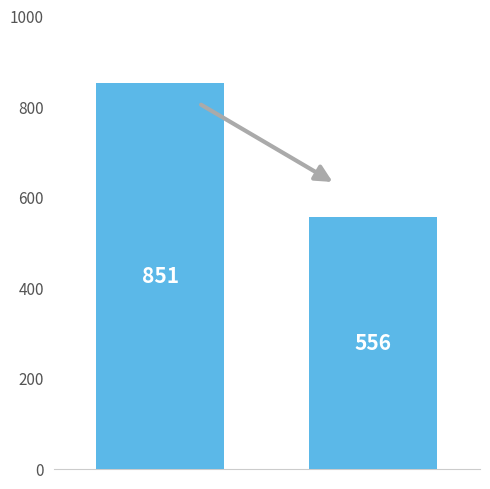

What is the difference between the maximum and minimum values?

295